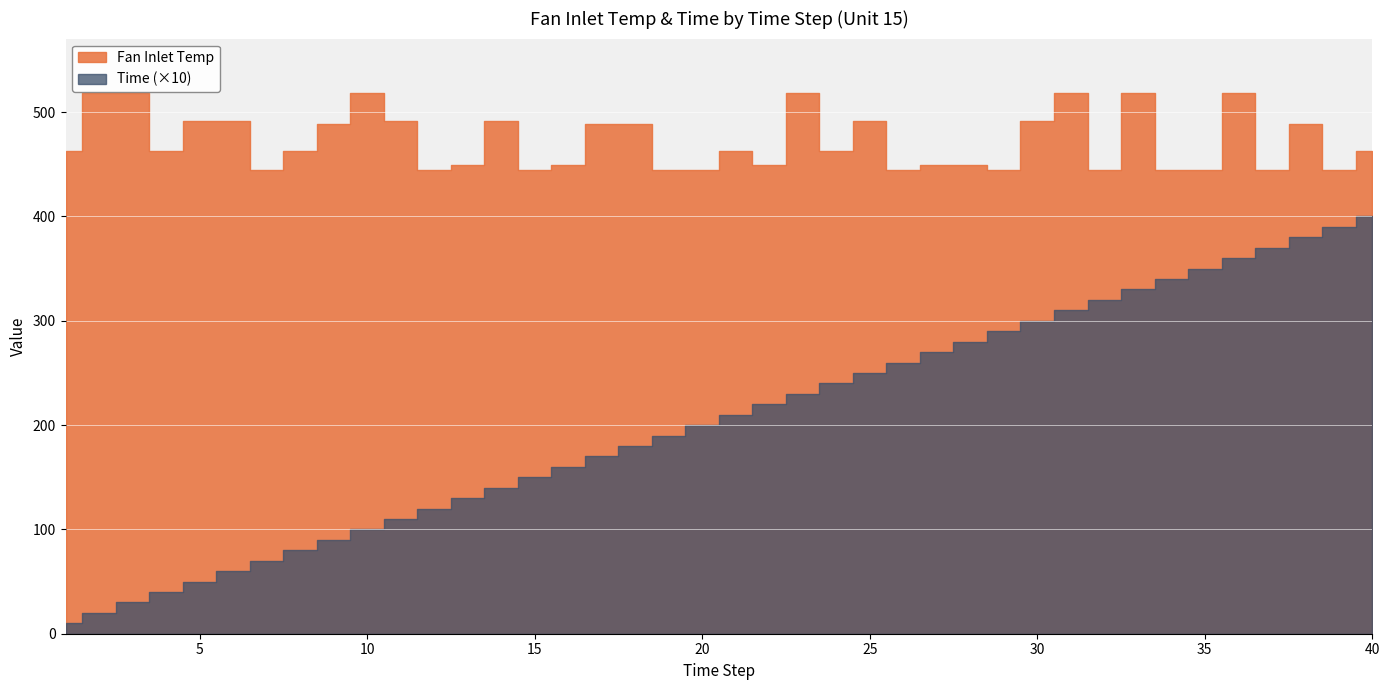

What is the value of the Fan Inlet Temp point at the 18th from the left?

489.1